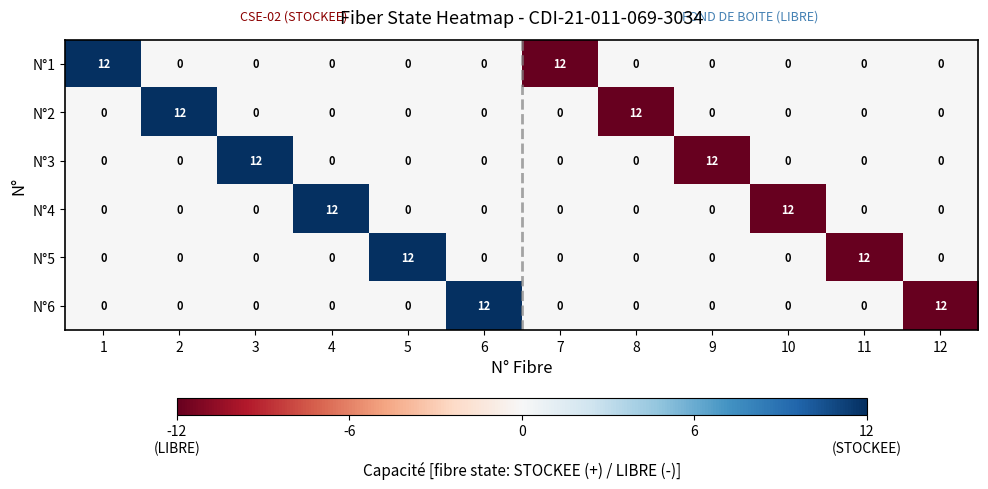

The value of N°3 at 10 is 5. True or false?

False